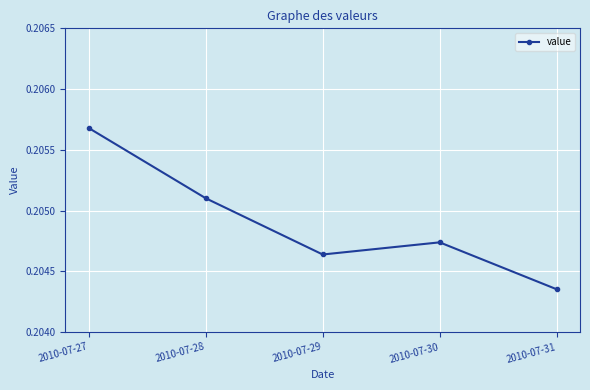

What is the sum of the values at 2010-07-27 and 2010-07-30?

0.4